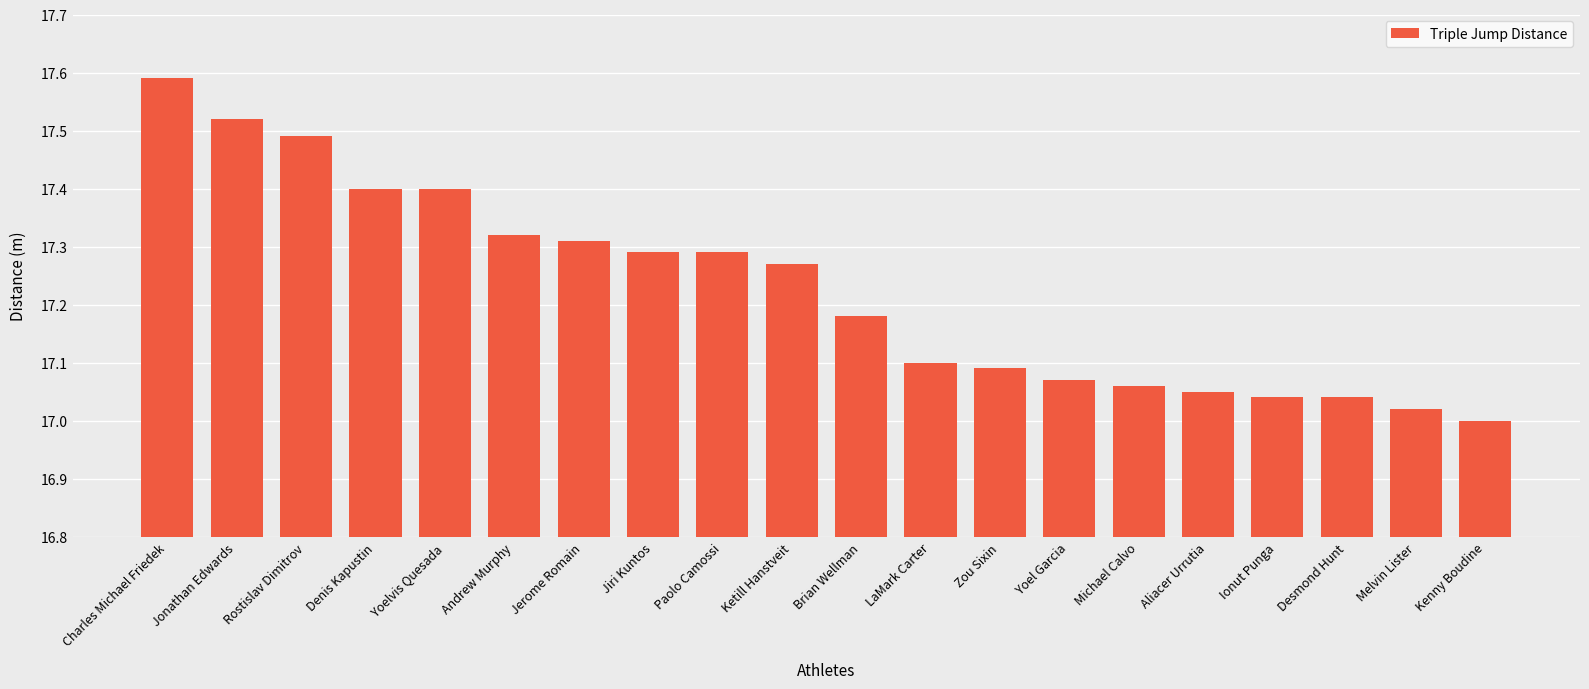

What is the sum of the values at Yoelvis Quesada and Desmond Hunt?

34.4